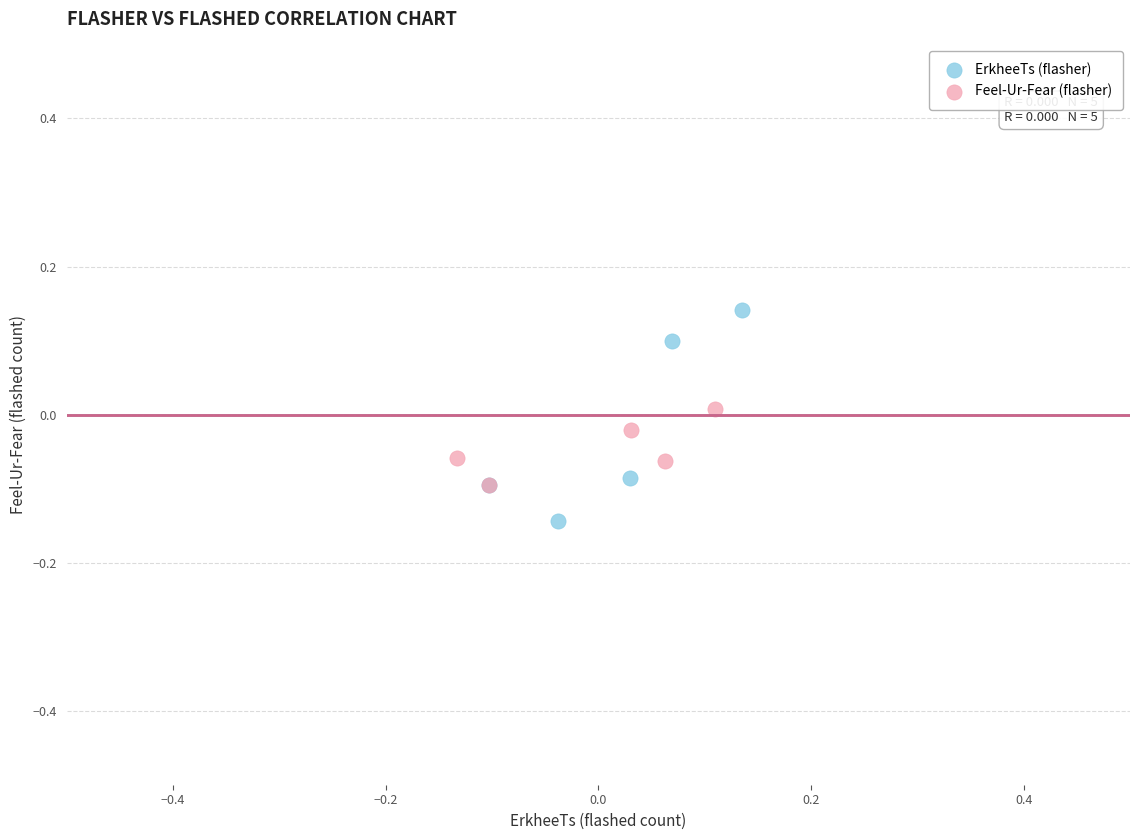

Which series reaches the minimum Y coordinate?

ErkheeTs (flasher)